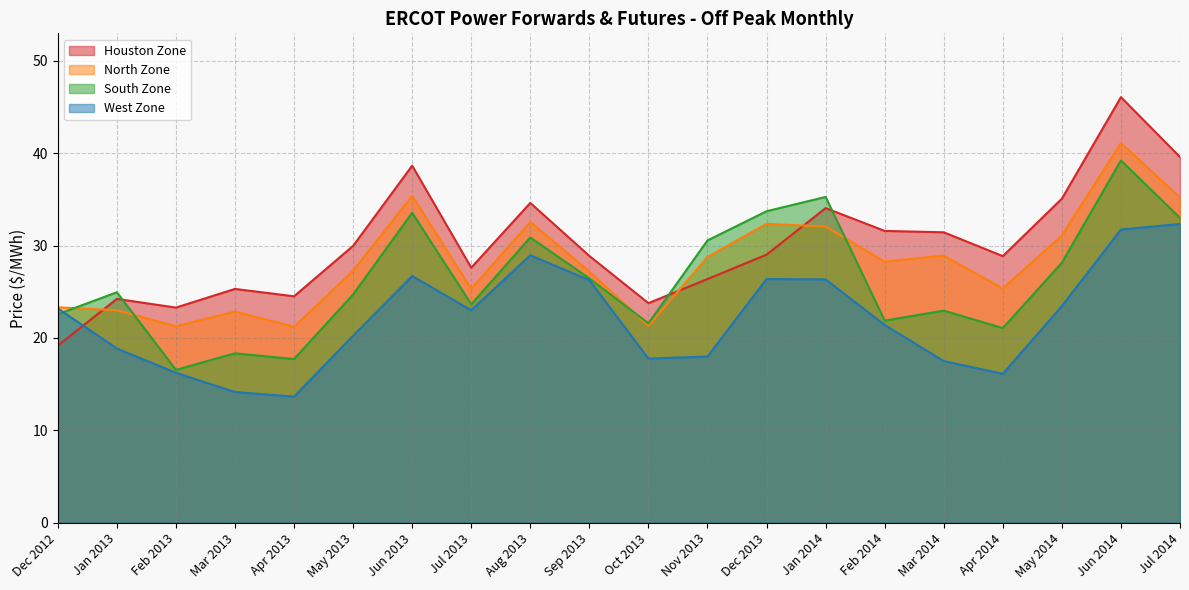

At which label does Houston Zone first exceed 29?

May 2013